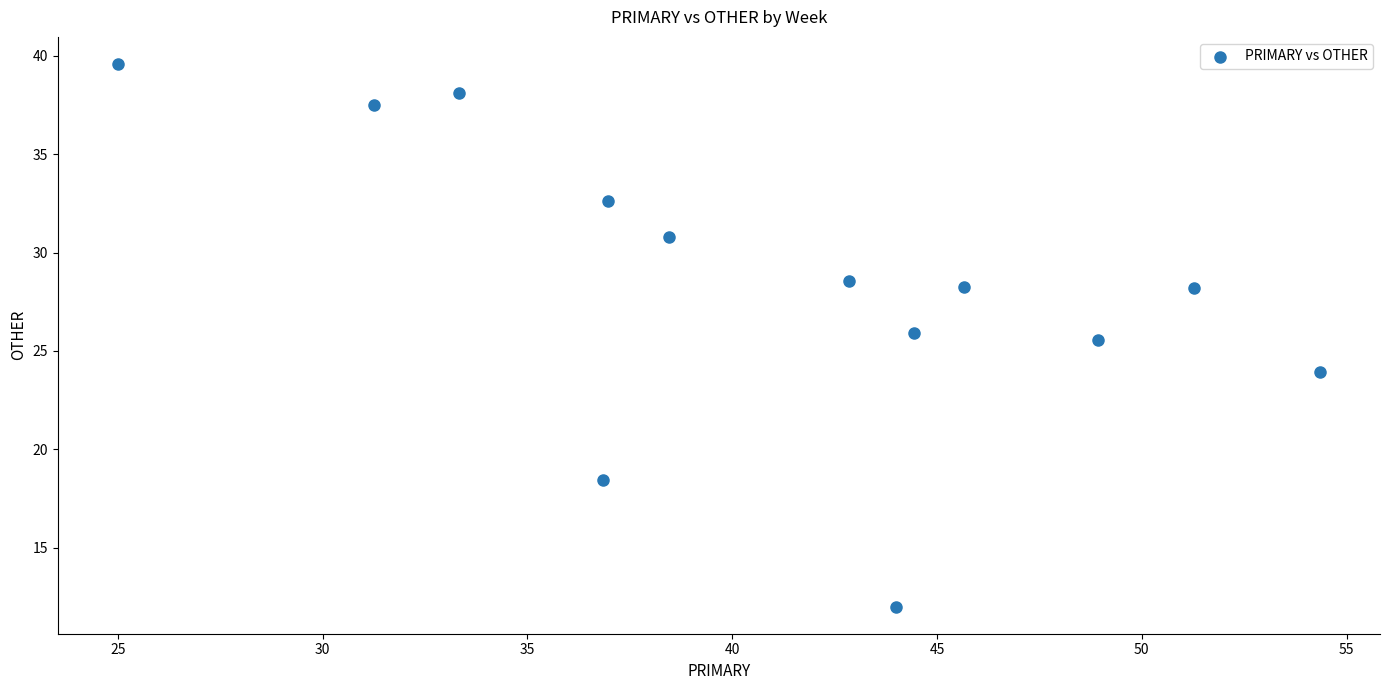

What Y value in the scatter plot is closest to 25?

25.5